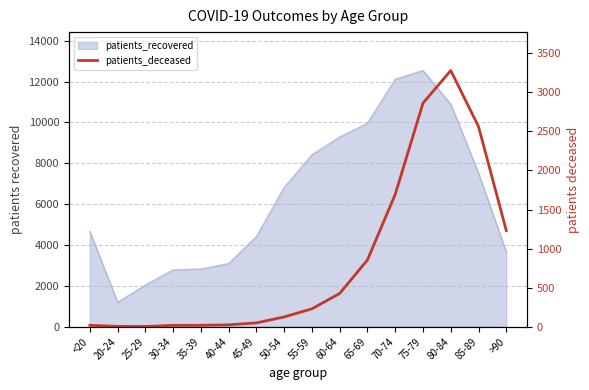

Reading right to left, list all the values displayed in this chart.

1231	2562	3279	2862	1694	855	426	229	125	49	24	18	17	3	4	18